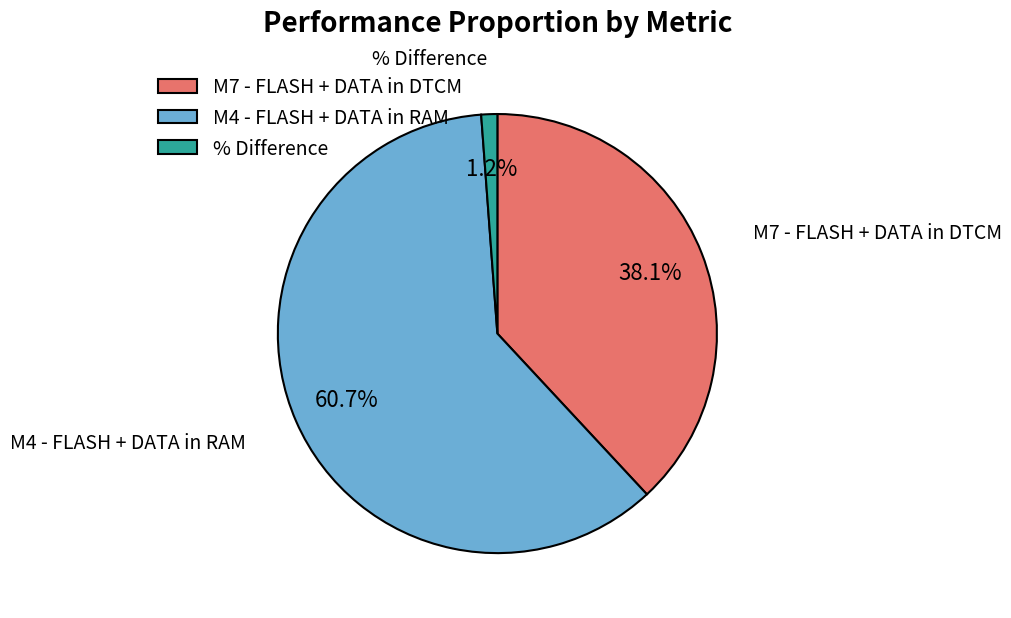

To the nearest percent, what portion does % Difference represent?

1%